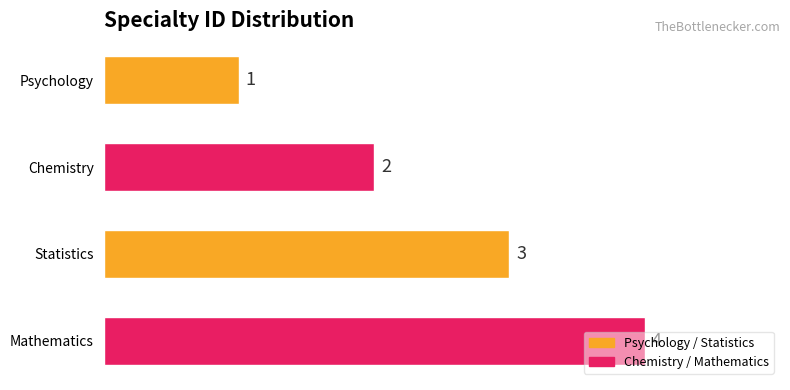

What is the sum of all values?

10